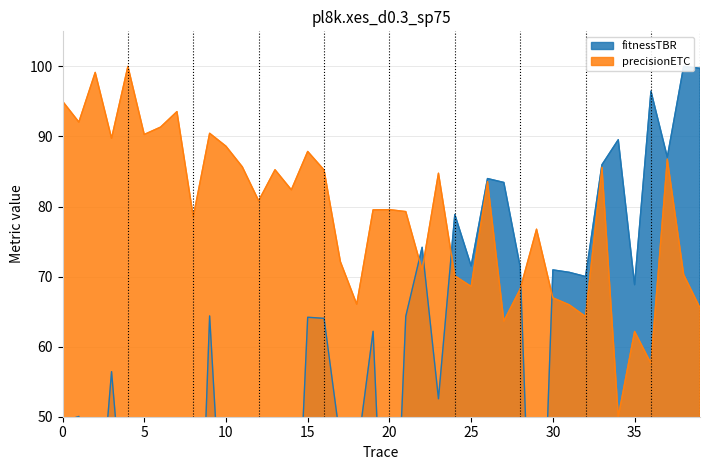

How many data points in x are above 64?

20